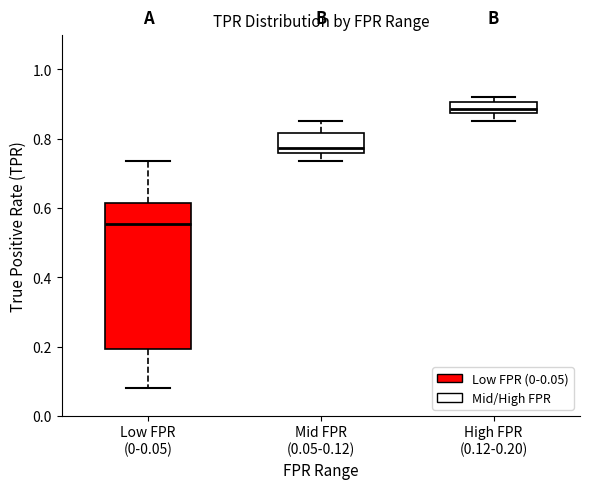

Which box is the tallest, from its lower edge to its upper edge?

Low FPR (0-0.05)